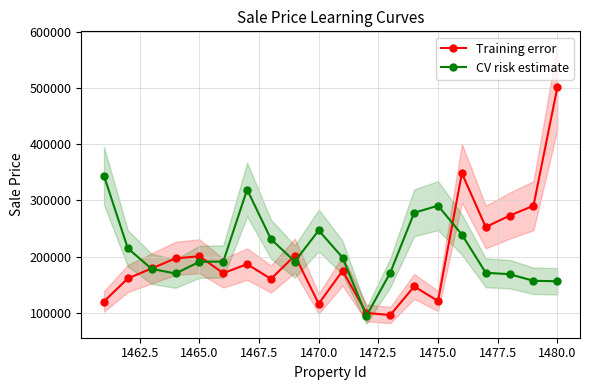

The value of CV risk estimate at 1465.0 is 71081.0. True or false?

False